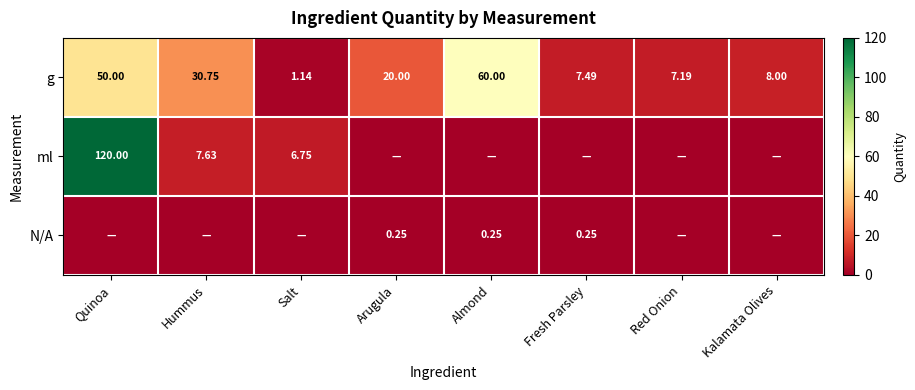

What is the difference between the maximum and second lowest values in the g series?

52.8